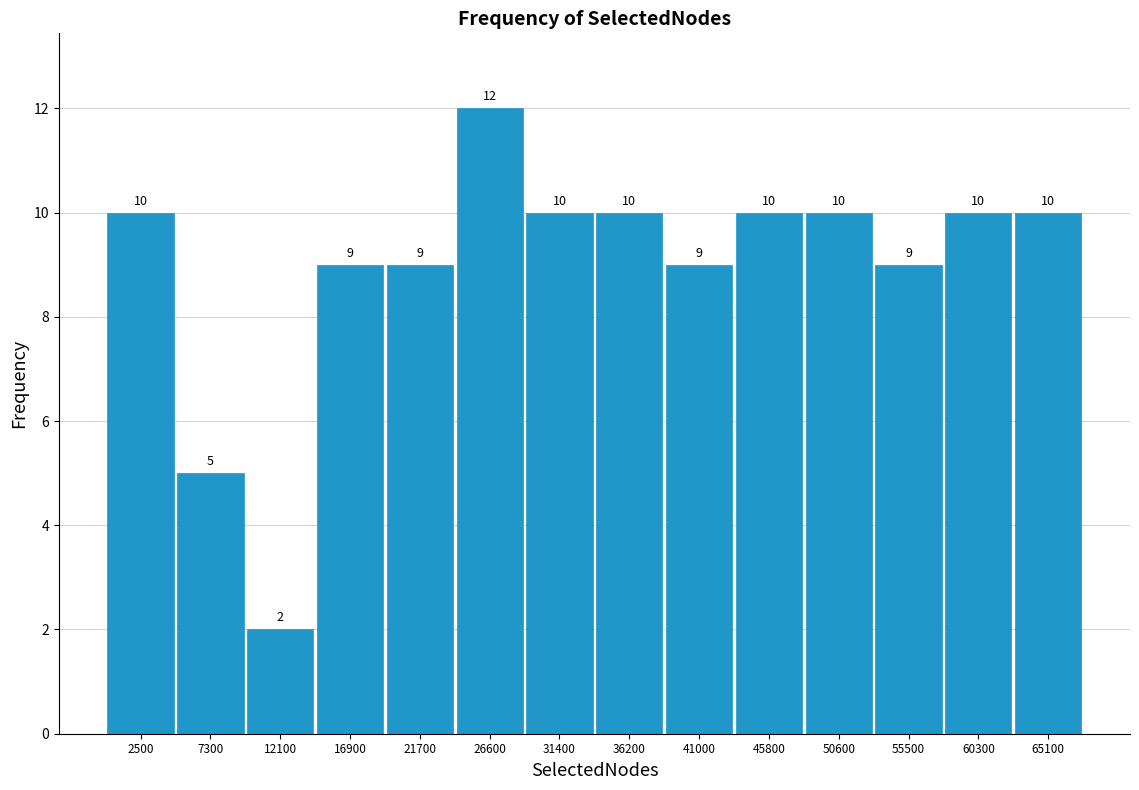

Reading left to right, transcribe this chart: for each bar, give the range it covers on the x-axis and its height. The bar edges are not printed on the chart, so give them approximately, as read against the axis.

0 to 5000: 10
5000 to 9500: 5
9500 to 14500: 2
14500 to 19500: 9
19500 to 24000: 9
24000 to 29000: 12
29000 to 34000: 10
34000 to 38500: 10
38500 to 43500: 9
43500 to 48000: 10
48000 to 53000: 10
53000 to 58000: 9
58000 to 62500: 10
62500 to 67500: 10